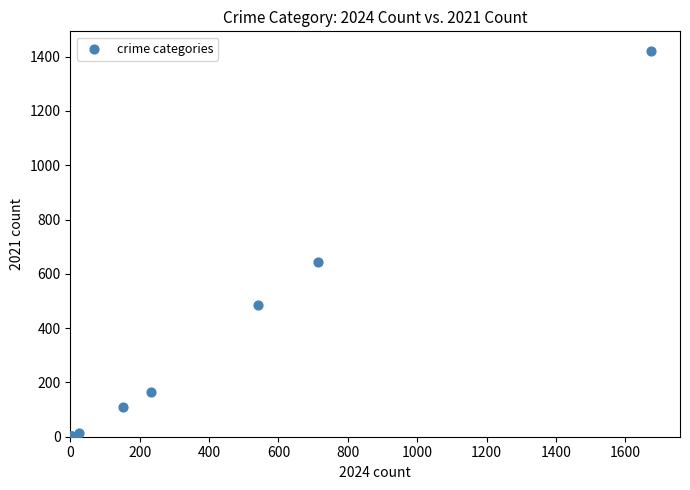

What Y value in the scatter plot is closest to 711?

642